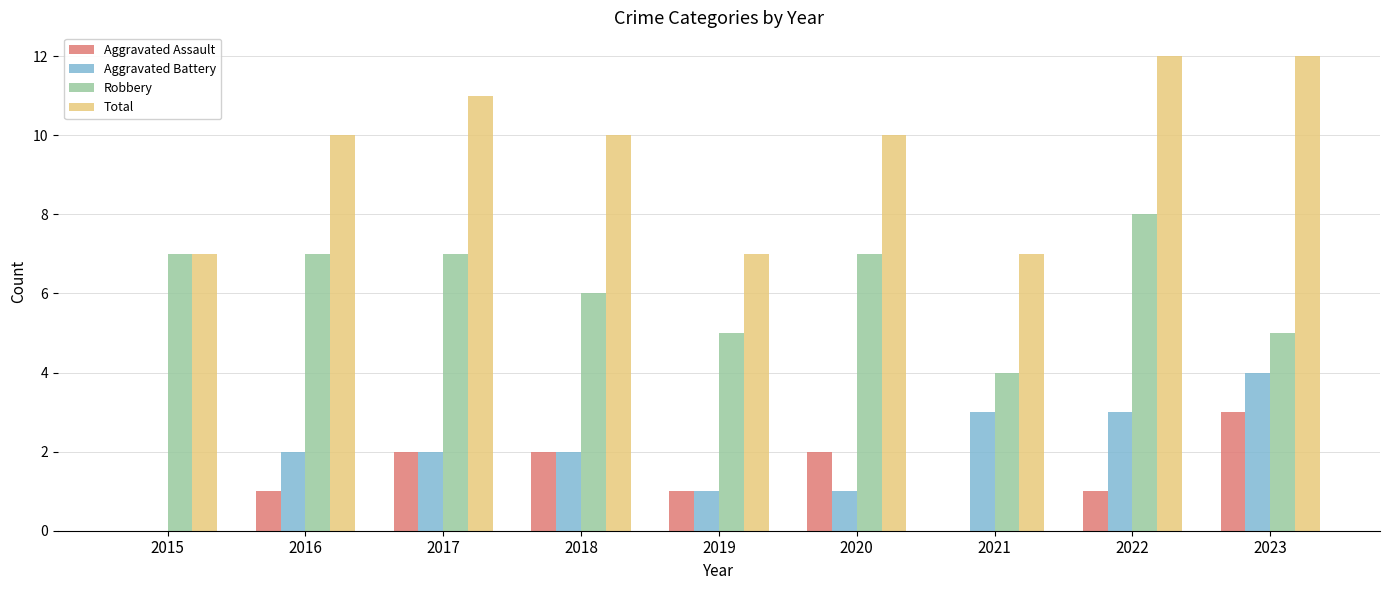

How many groups of bars are there?

9